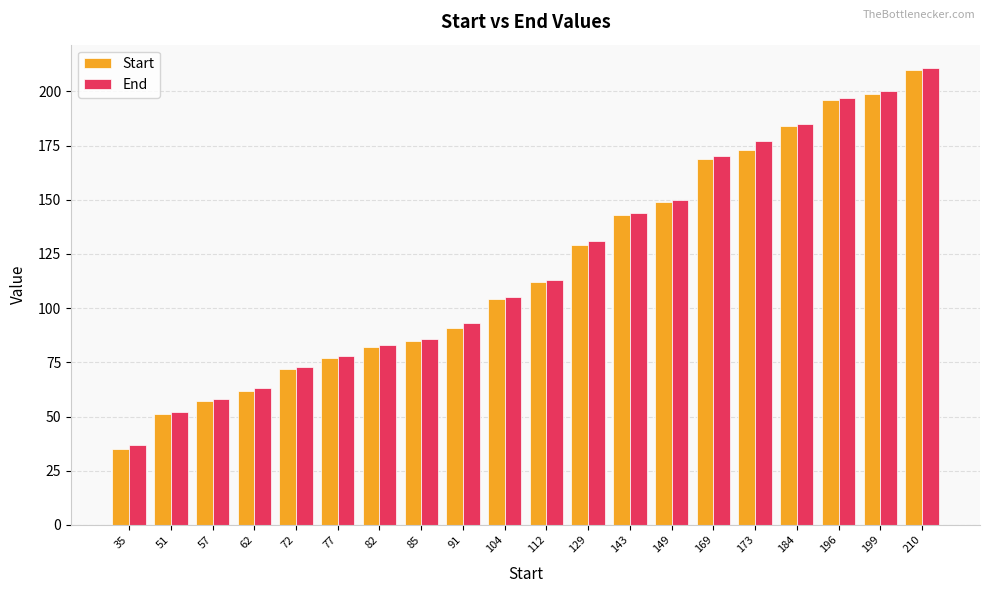

What is the sum of all End values?

2406